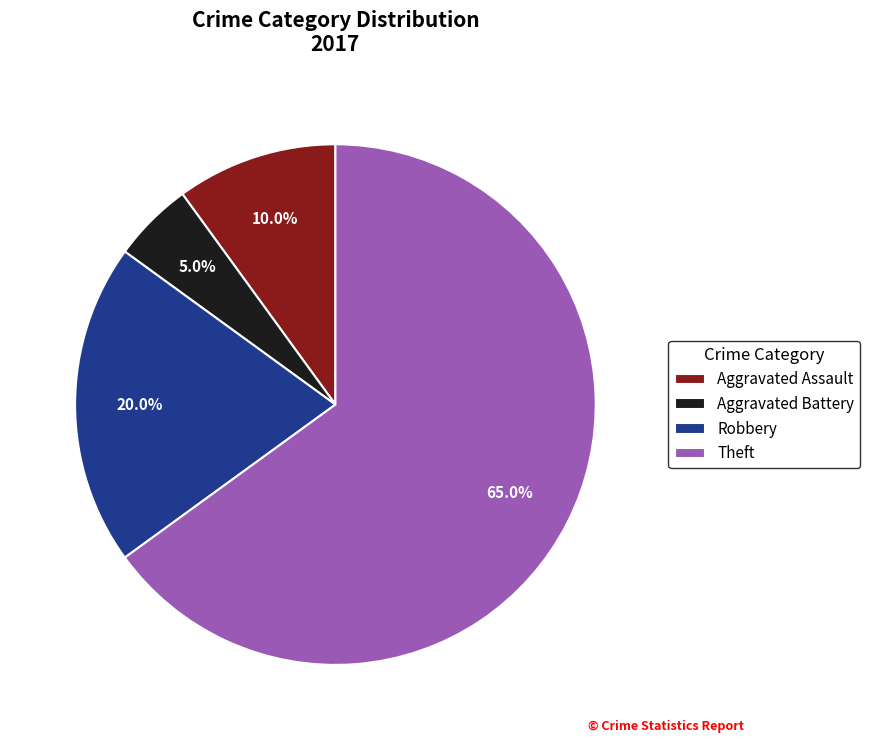

What is the total percentage of Theft and Robbery?

85.0%